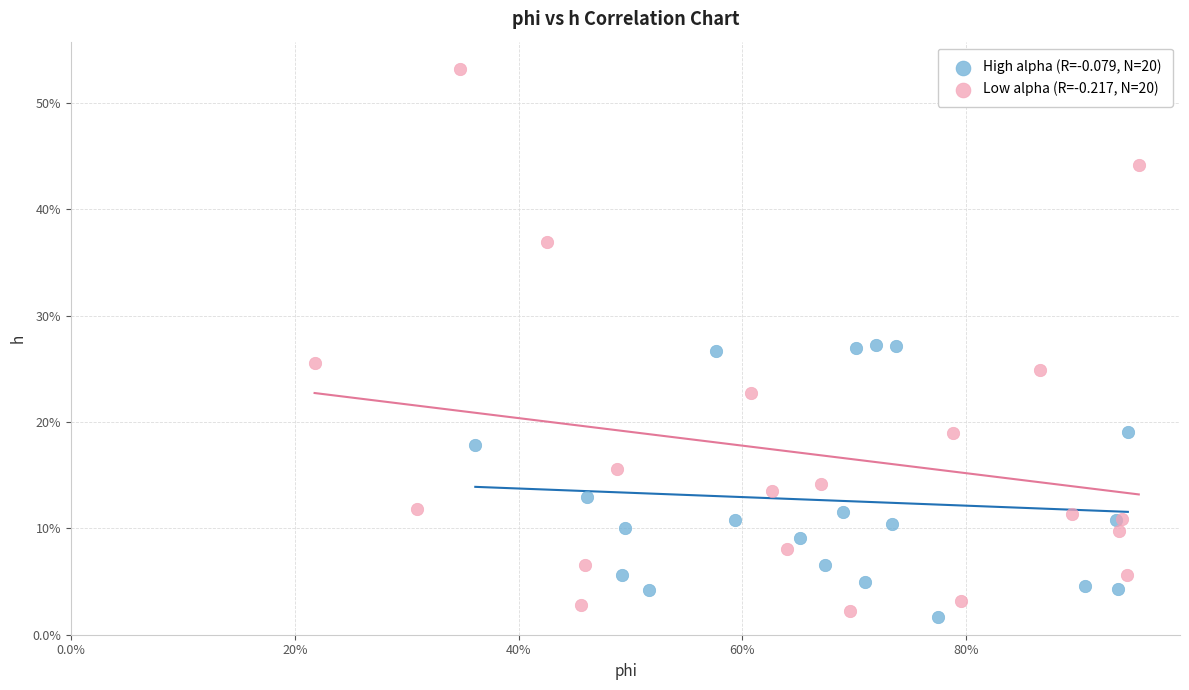

What are all the series names shown in the legend?

High alpha (R=-0.079, N=20), Low alpha (R=-0.217, N=20)